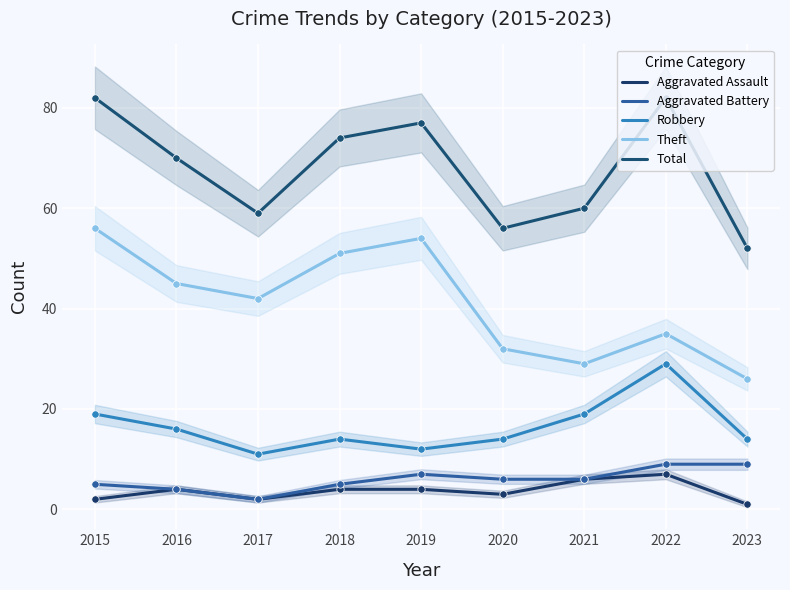

What are all the series names shown in the legend?

Aggravated Assault, Aggravated Battery, Robbery, Theft, Total